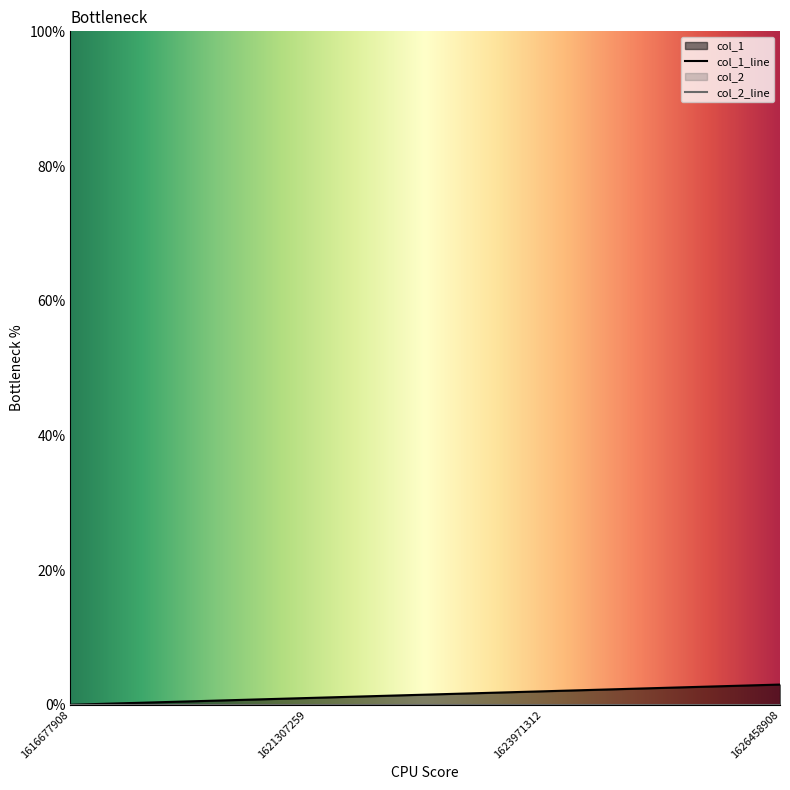

How many series are shown in this chart?

1